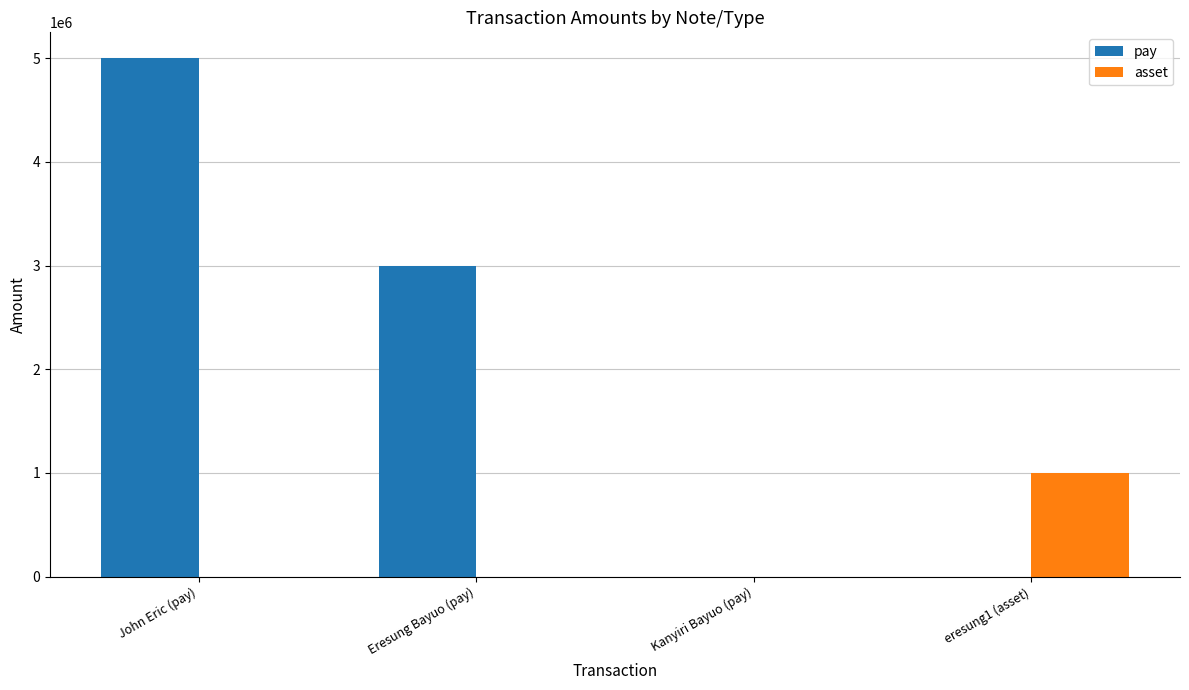

Is it true that asset equals -484138 at John Eric (pay)?

False